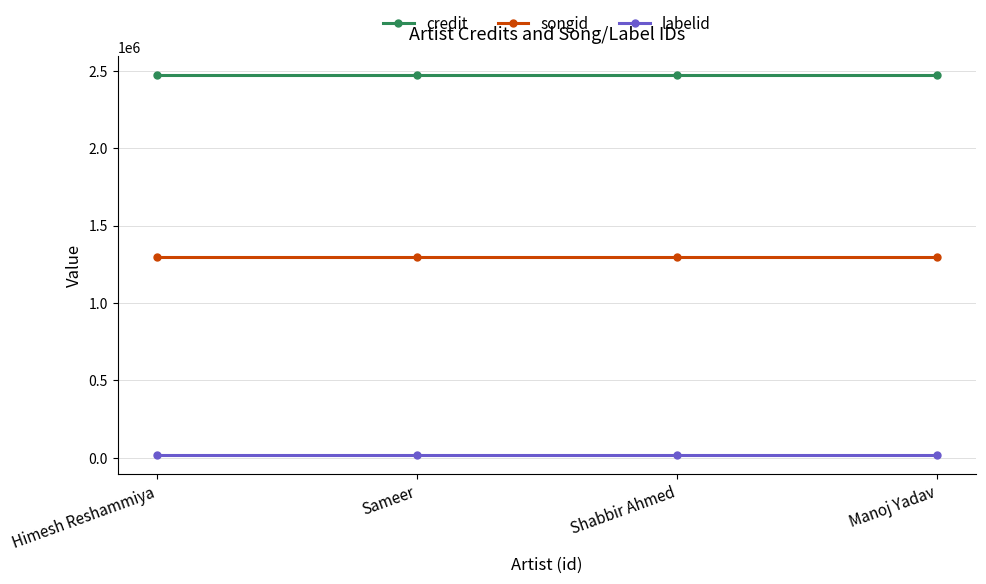

Is it true that credit equals 2469778 at Himesh Reshammiya?

True